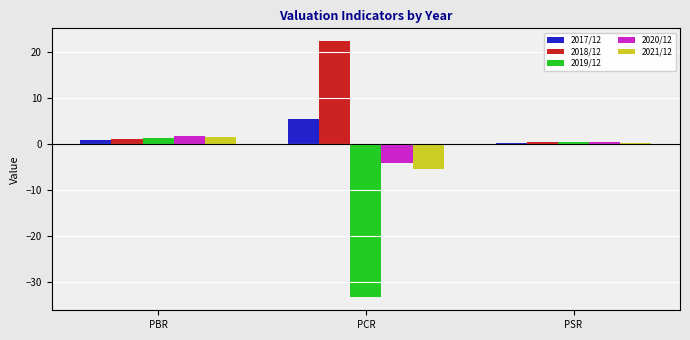

Rank the series at PCR from highest to lowest value.

2018/12, 2017/12, 2020/12, 2021/12, 2019/12